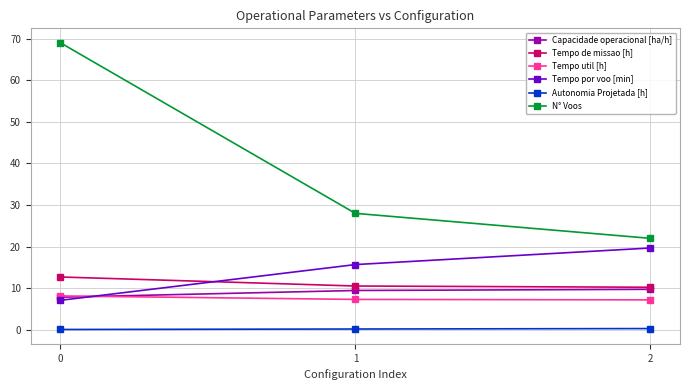

Is the value of N° Voos at 1 greater than the value of Autonomia Projetada [h] at 1?

Yes